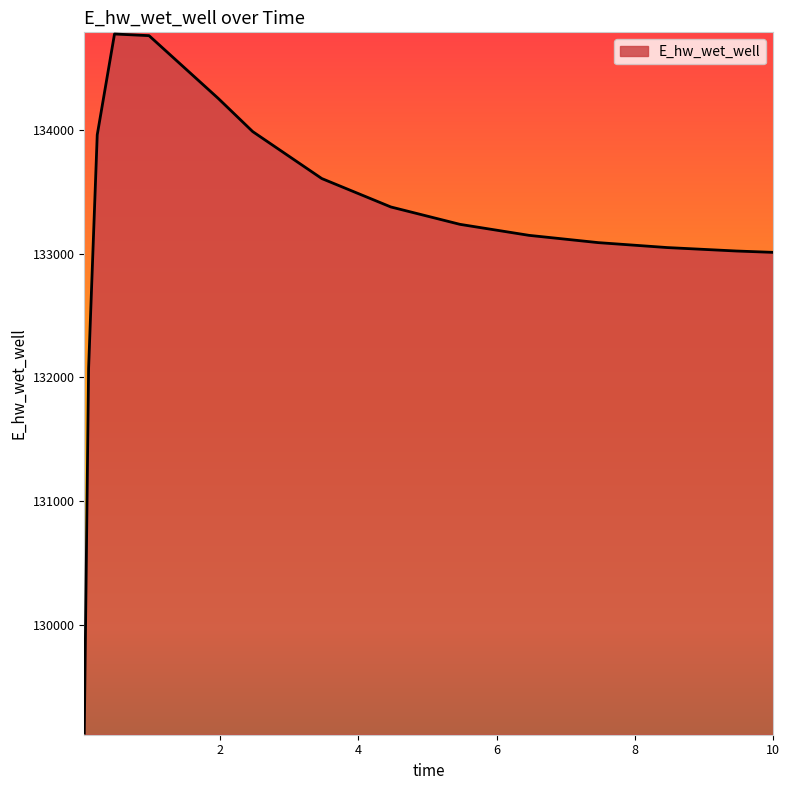

What is the greatest value displayed?

134775.5